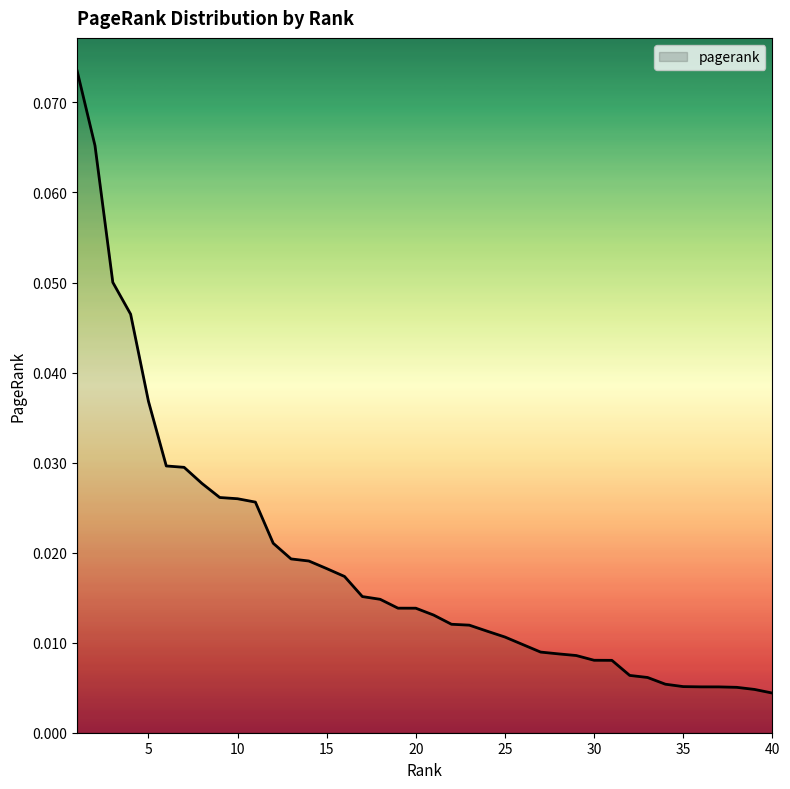

True or false: the data has more than 0 interior local peaks.

False